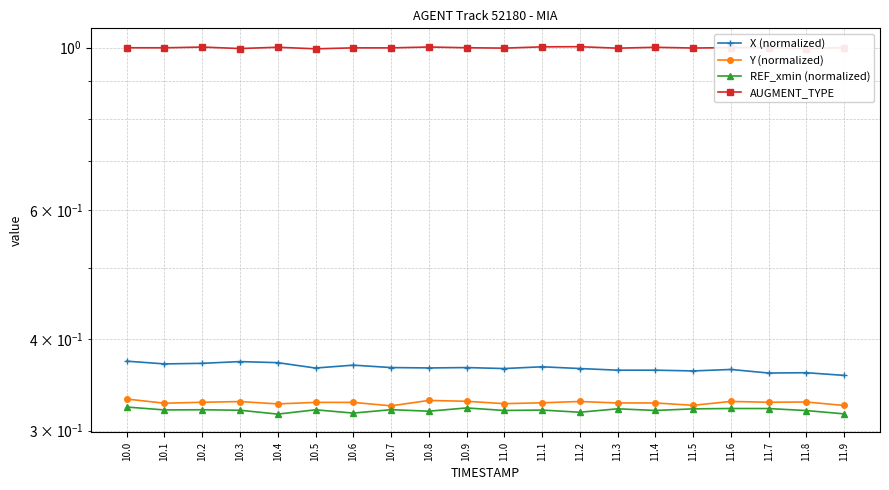

True or false: Y (normalized) has more than 1 interior local peaks.

True